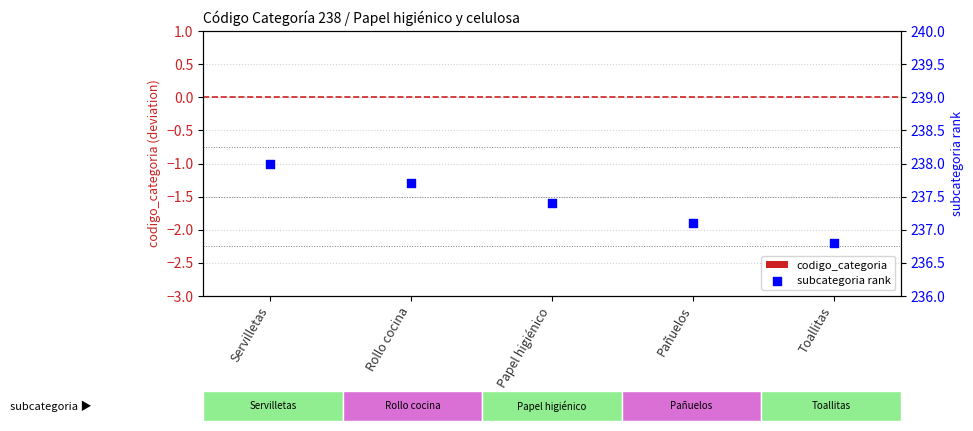

Which series reaches the minimum Y coordinate?

codigo_categoria